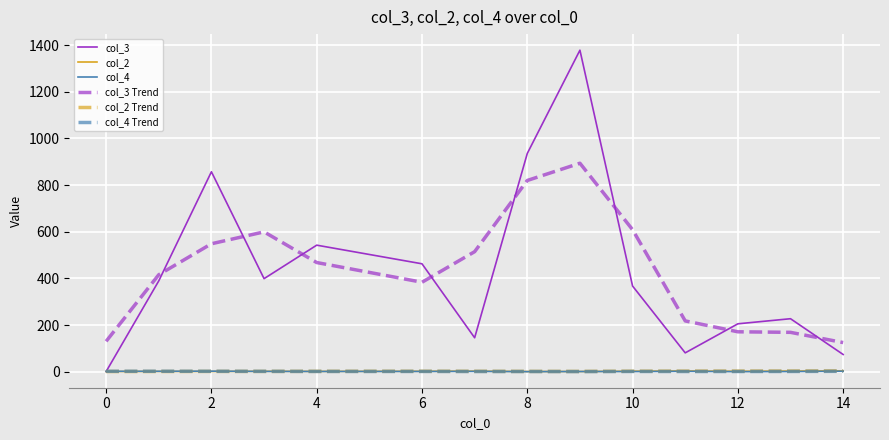

How many values in the col_4 series are below 1?

2